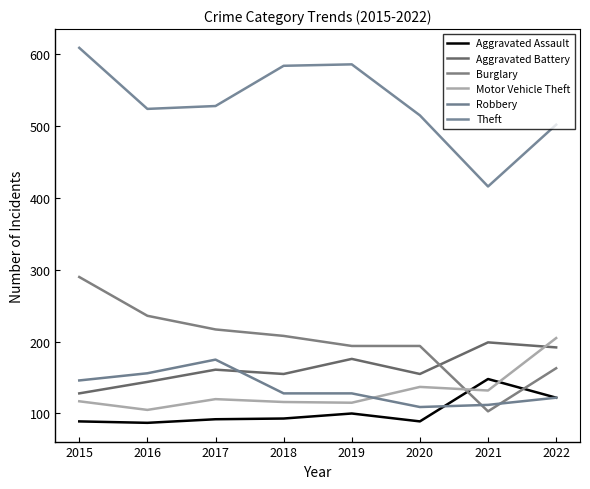

What is the sum of all Theft values?

4264